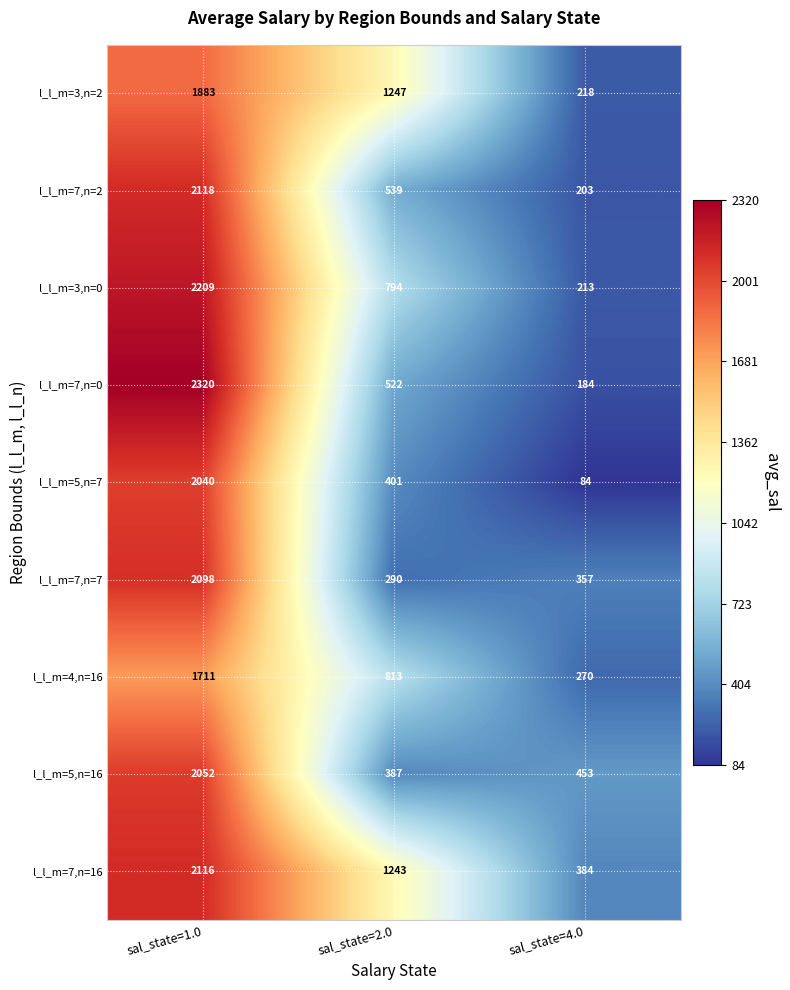

What is the spread (max minus min) of values at sal_state=1.0?

609